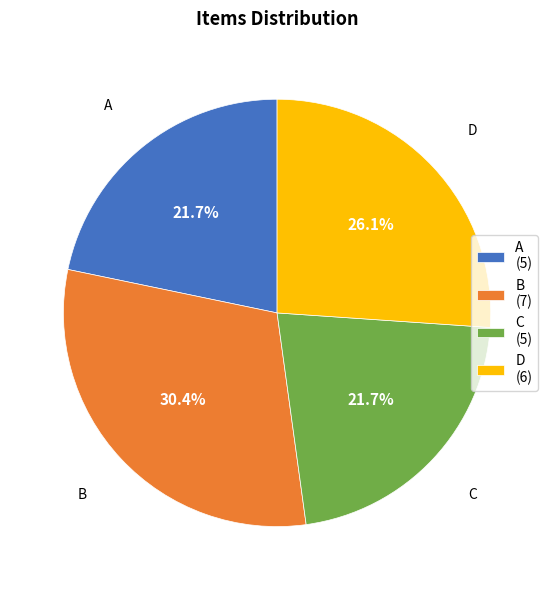

Combined, do B and A account for over 50%?

Yes